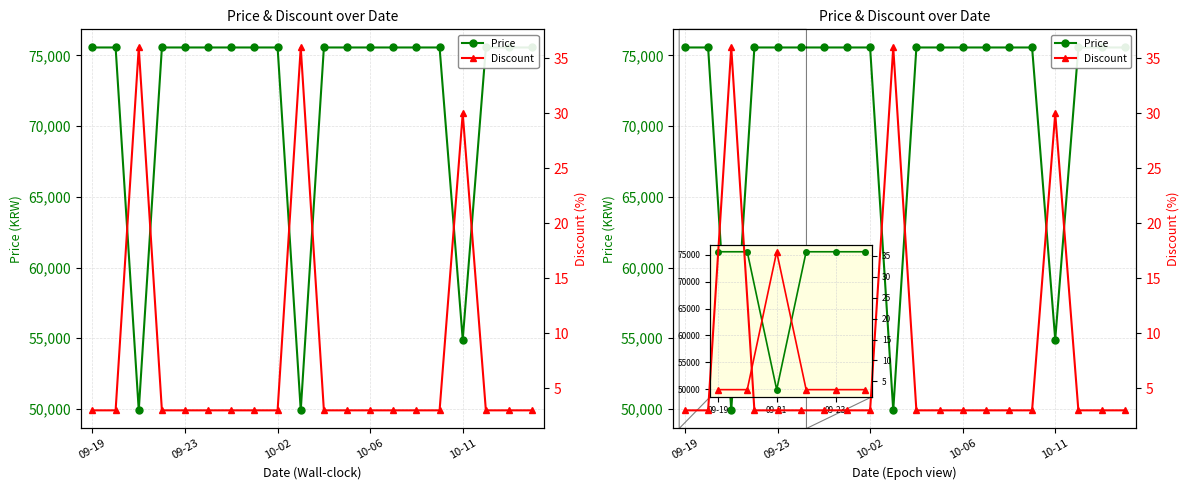

What is the total value across all series at 2023-10-03?

49936